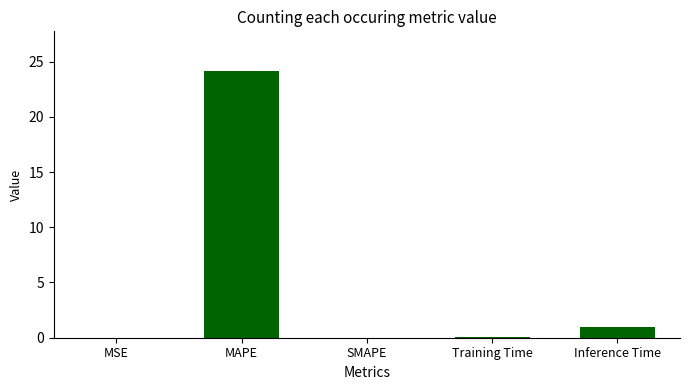

Are the bars grouped side by side (vs. stacked)?

No